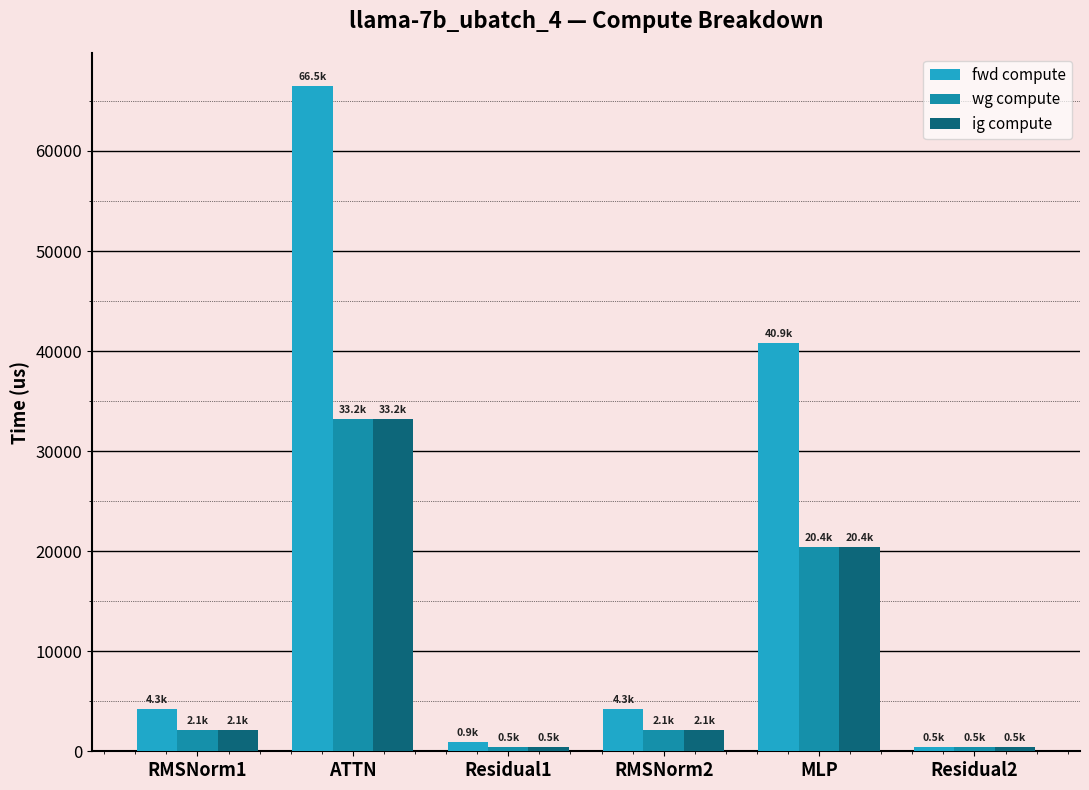

What is the difference between the ig compute values at MLP and Residual2?

19963.6